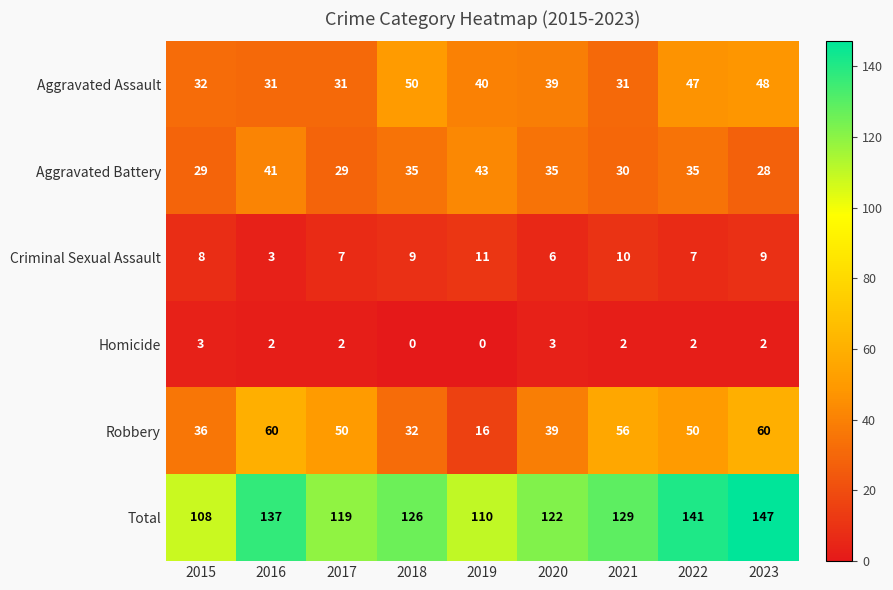

What is the difference between the maximum and second lowest values in the Homicide series?

3